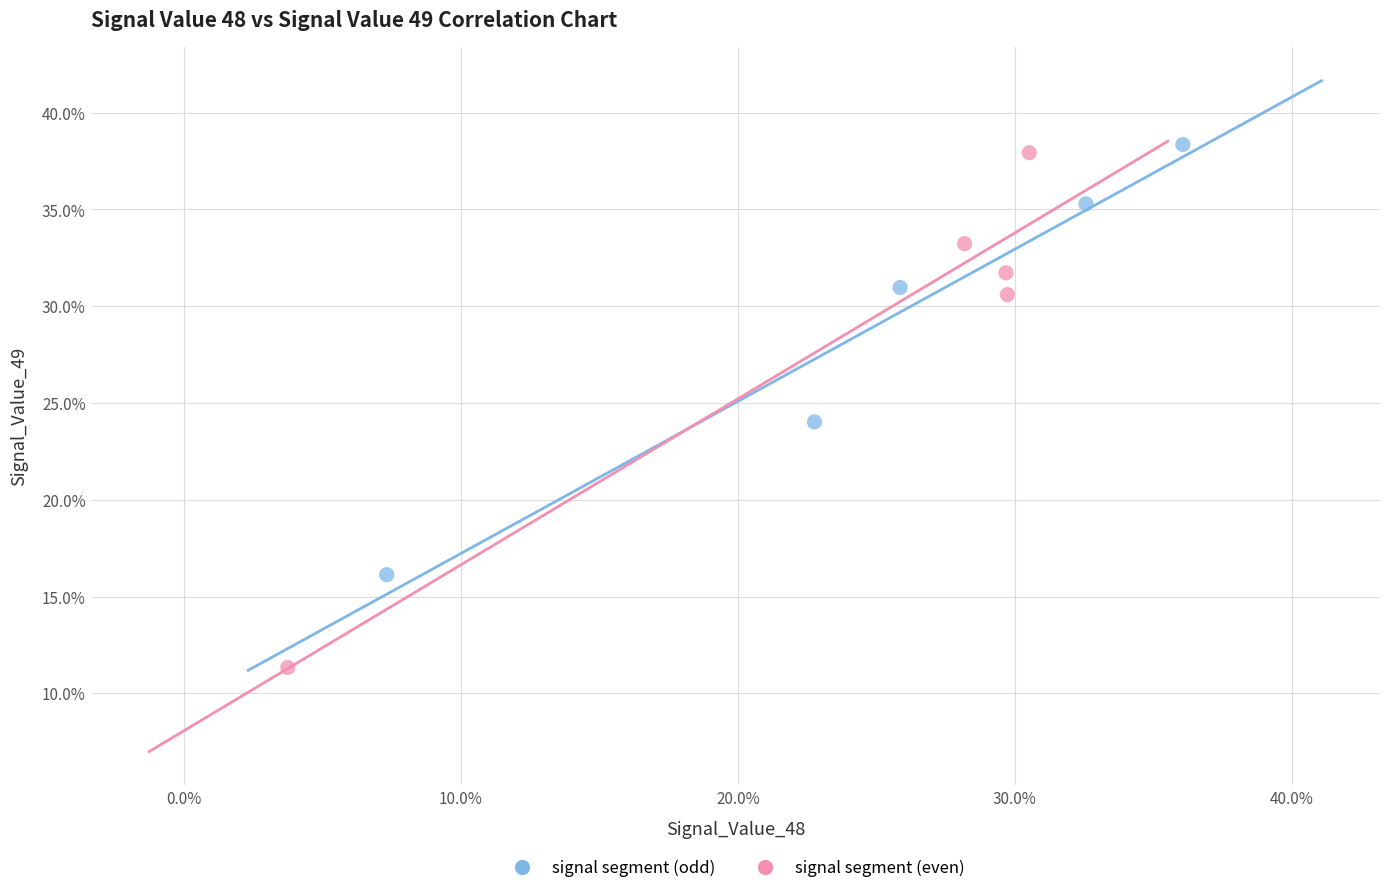

What are all the series names shown in the legend?

signal segment (odd), signal segment (even)